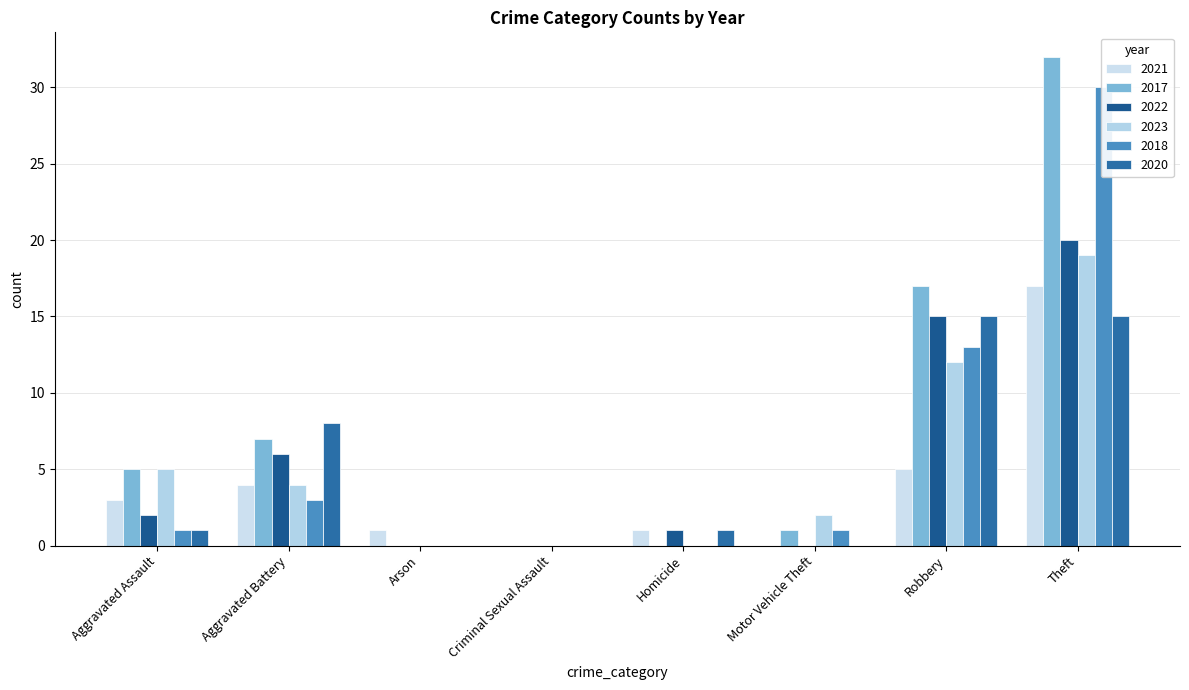

Reading left to right, transcribe all the data shown in this chart.

2021: Aggravated Assault=3	Aggravated Battery=4	Arson=1	Criminal Sexual Assault=0	Homicide=1	Motor Vehicle Theft=0	Robbery=5	Theft=17
2017: Aggravated Assault=5	Aggravated Battery=7	Arson=0	Criminal Sexual Assault=0	Homicide=0	Motor Vehicle Theft=1	Robbery=17	Theft=32
2022: Aggravated Assault=2	Aggravated Battery=6	Arson=0	Criminal Sexual Assault=0	Homicide=1	Motor Vehicle Theft=0	Robbery=15	Theft=20
2023: Aggravated Assault=5	Aggravated Battery=4	Arson=0	Criminal Sexual Assault=0	Homicide=0	Motor Vehicle Theft=2	Robbery=12	Theft=19
2018: Aggravated Assault=1	Aggravated Battery=3	Arson=0	Criminal Sexual Assault=0	Homicide=0	Motor Vehicle Theft=1	Robbery=13	Theft=30
2020: Aggravated Assault=1	Aggravated Battery=8	Arson=0	Criminal Sexual Assault=0	Homicide=1	Motor Vehicle Theft=0	Robbery=15	Theft=15